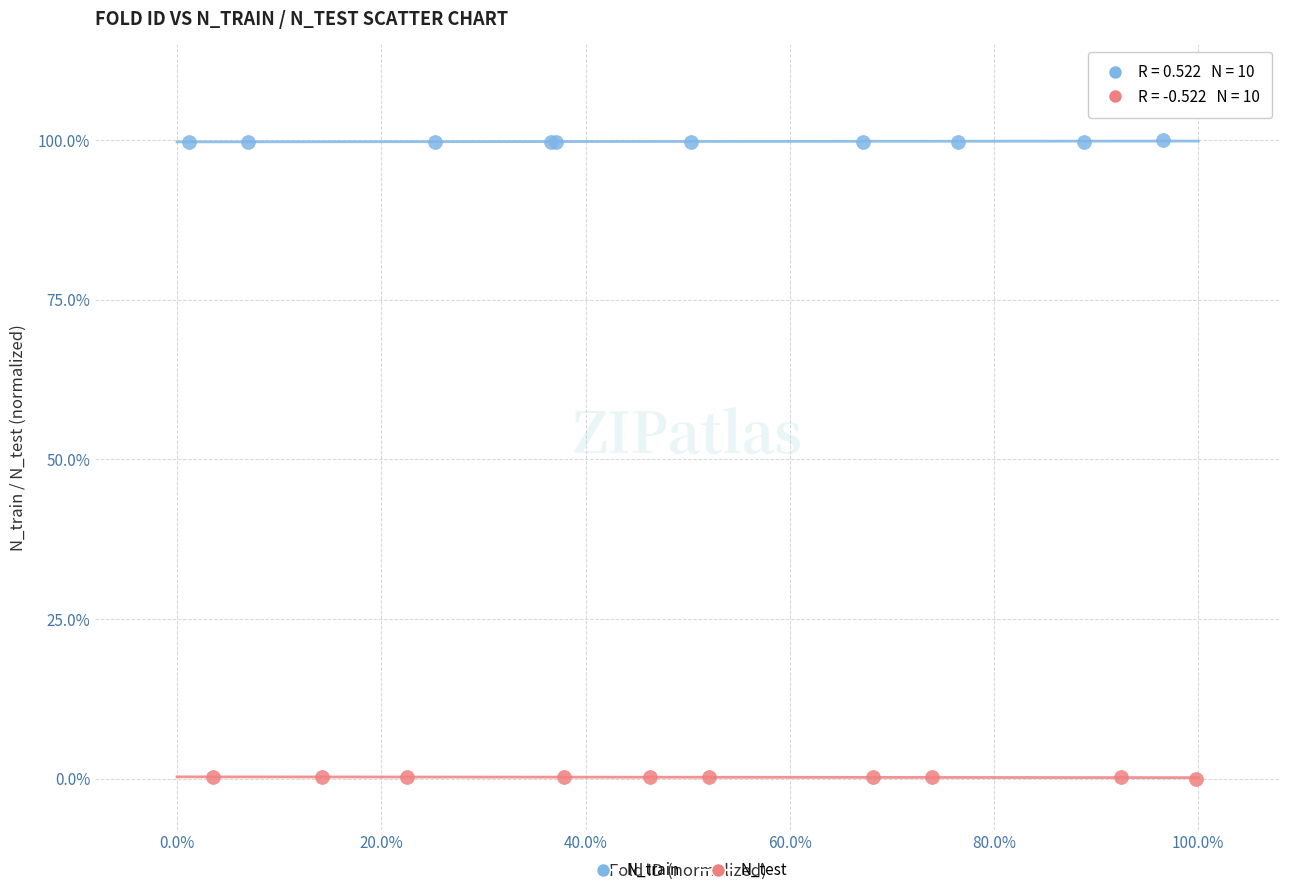

What are all the series names shown in the legend?

N_train, N_test